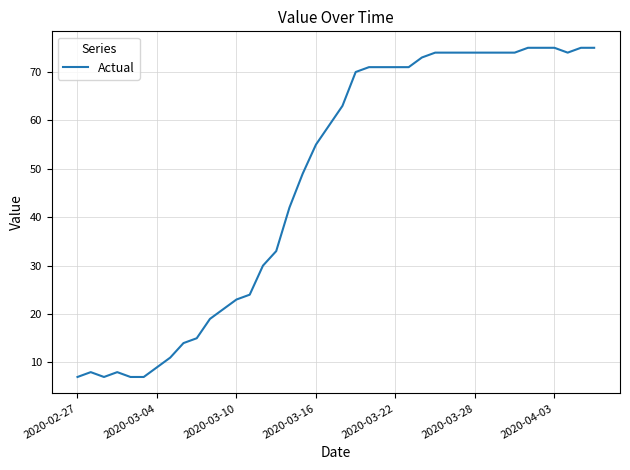

What is the minimum value shown in the chart?

7